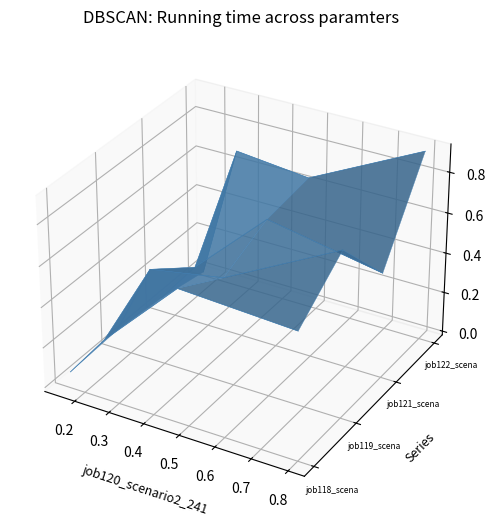

Which series has the largest range (max minus min)?

job122_scenario2_246